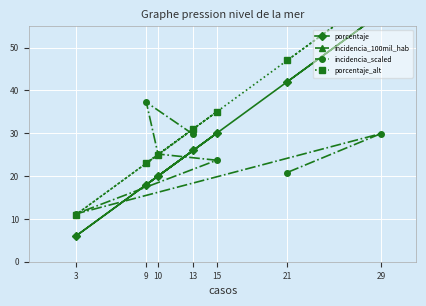

What is the highest value of the incidencia_scaled series?

37.2